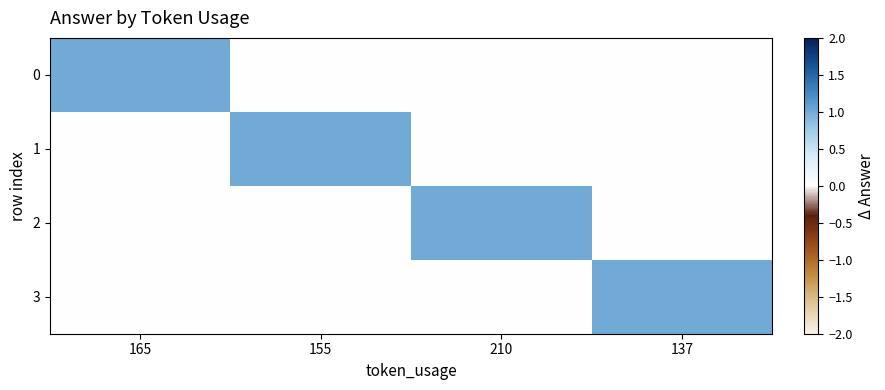

At how many categories does at least one series exceed 0?

4